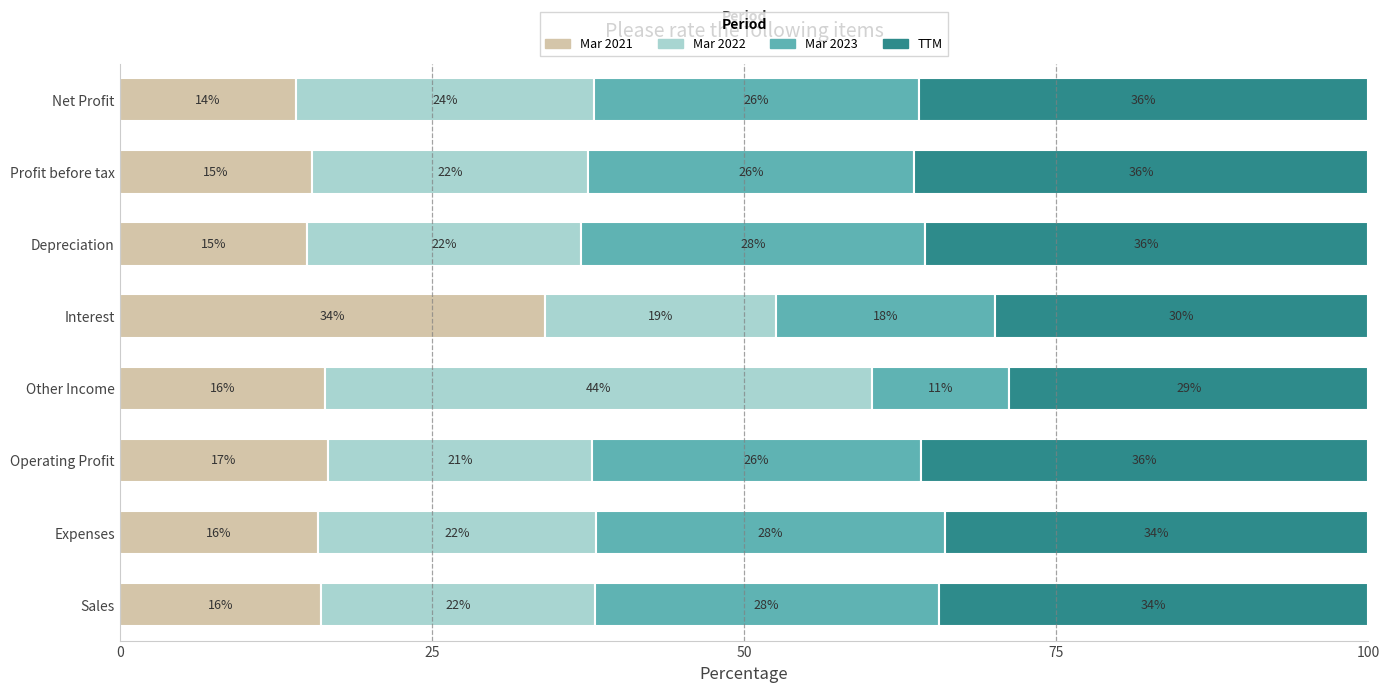

What is the total value across all series at Expenses?

100.0